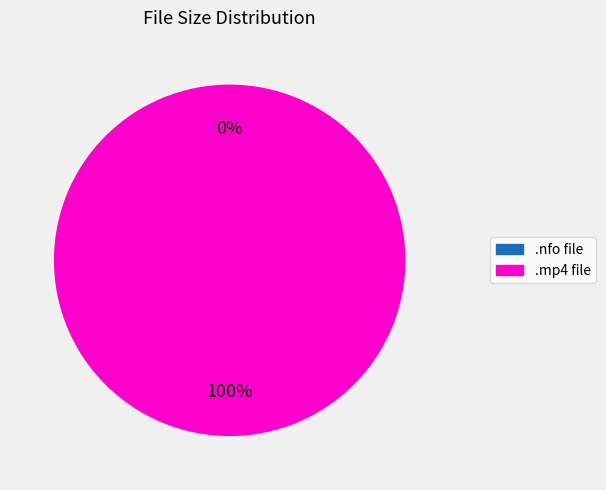

Does any single category account for the majority?

Yes